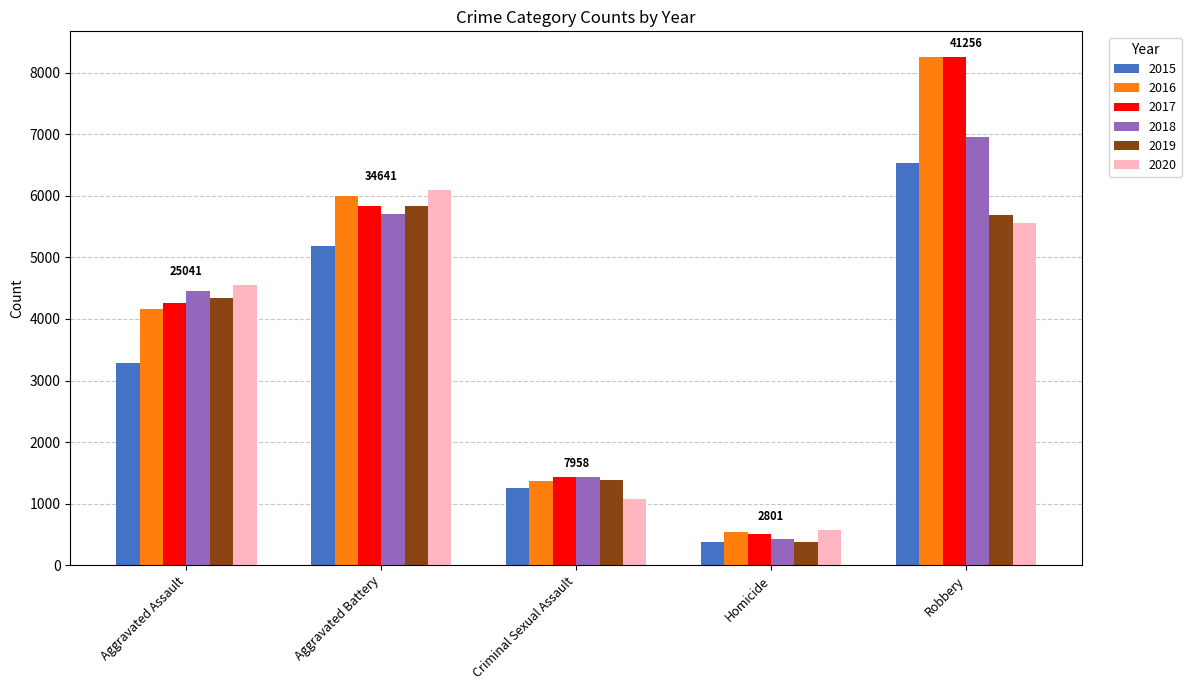

Reading left to right, list all the values displayed in this chart.

2015: 3284	5177	1256	372	6534
2016: 4157	6003	1368	544	8251
2017: 4260	5835	1437	512	8259
2018: 4448	5706	1433	422	6962
2019: 4336	5827	1389	376	5690
2020: 4556	6093	1075	575	5560